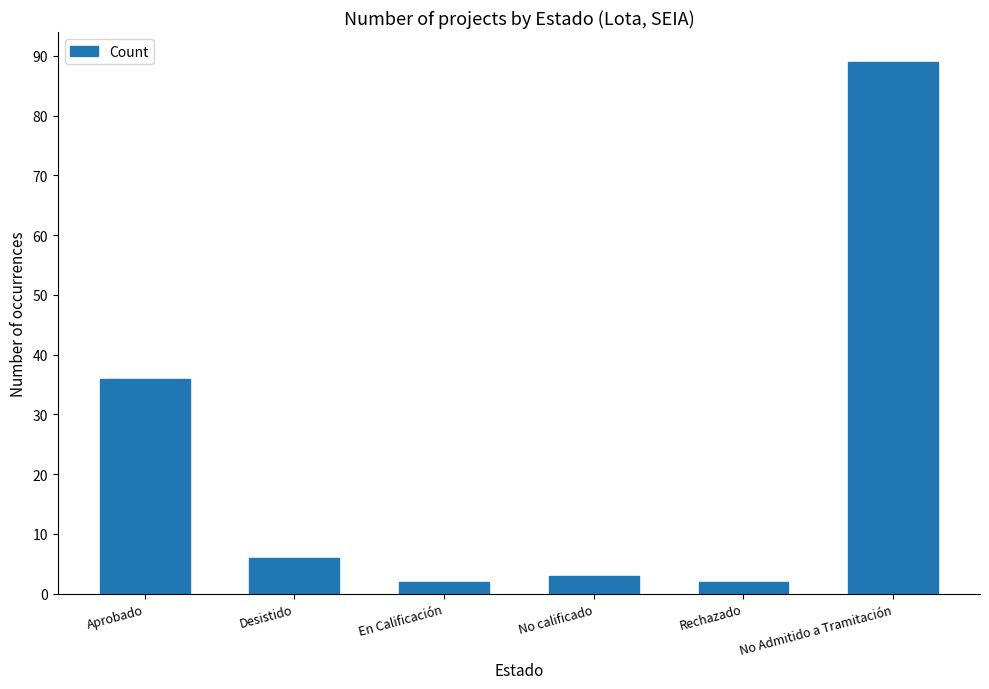

Does the chart contain any negative values?

No